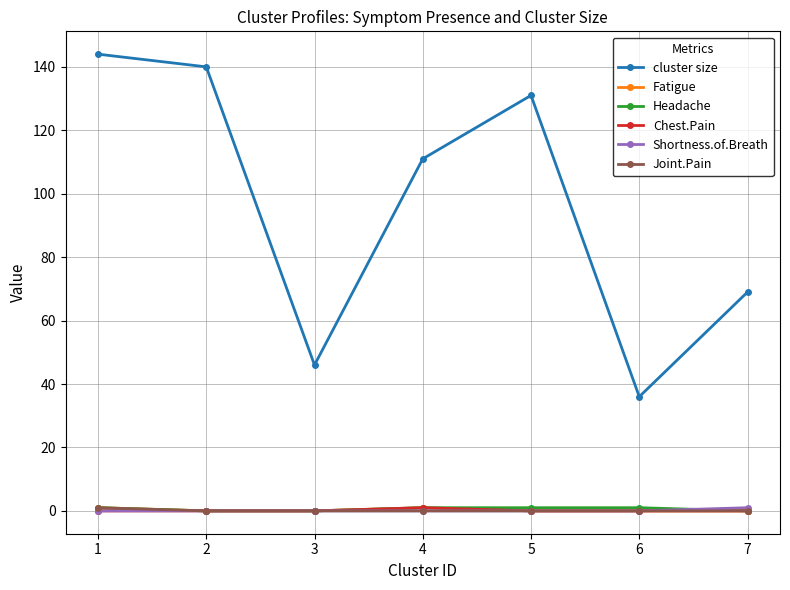

Is it true that Chest.Pain equals 1 at 4?

True